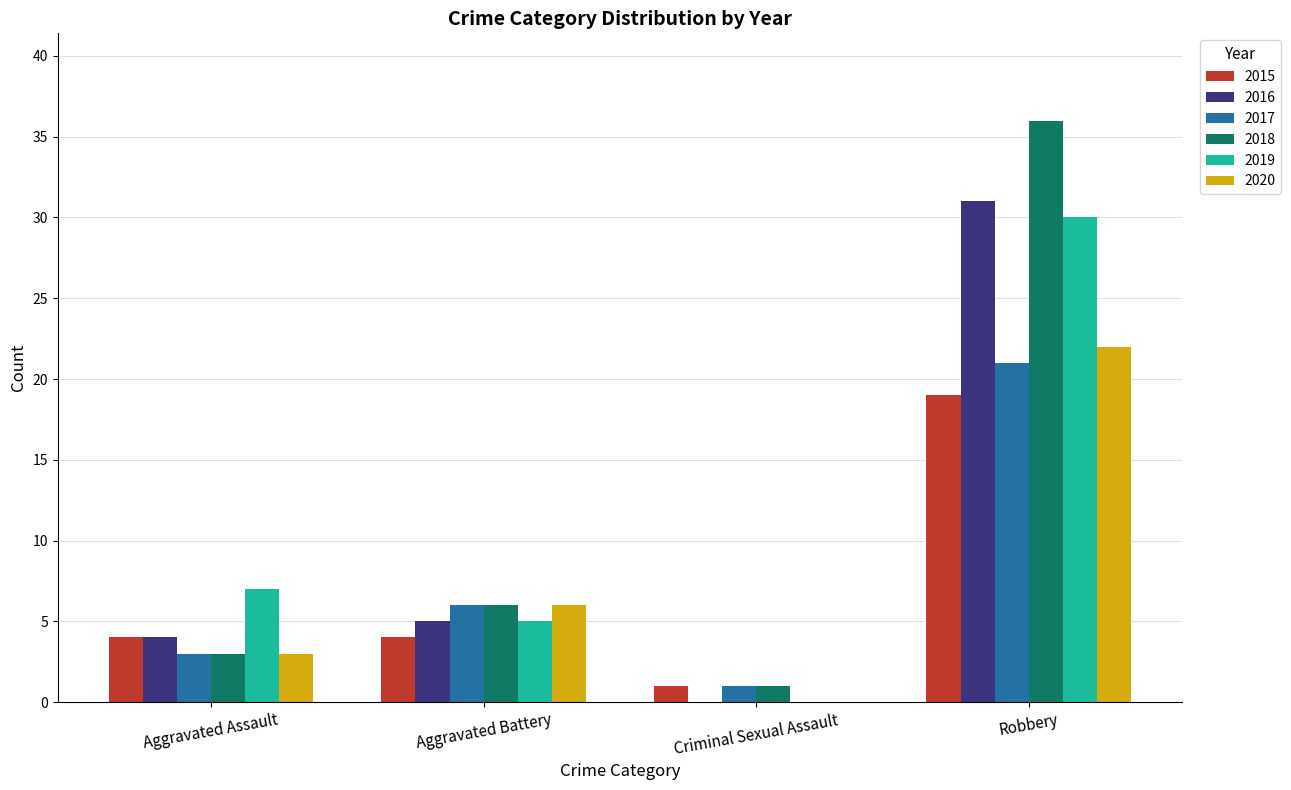

What are all the series names shown in the legend?

2015, 2016, 2017, 2018, 2019, 2020